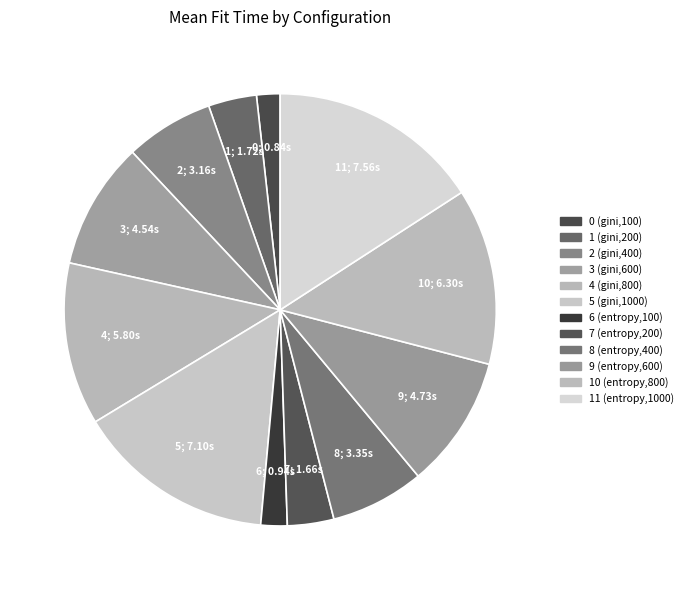

What percentage do 1 (gini,200) and 3 (gini,600) together represent?

13.1%